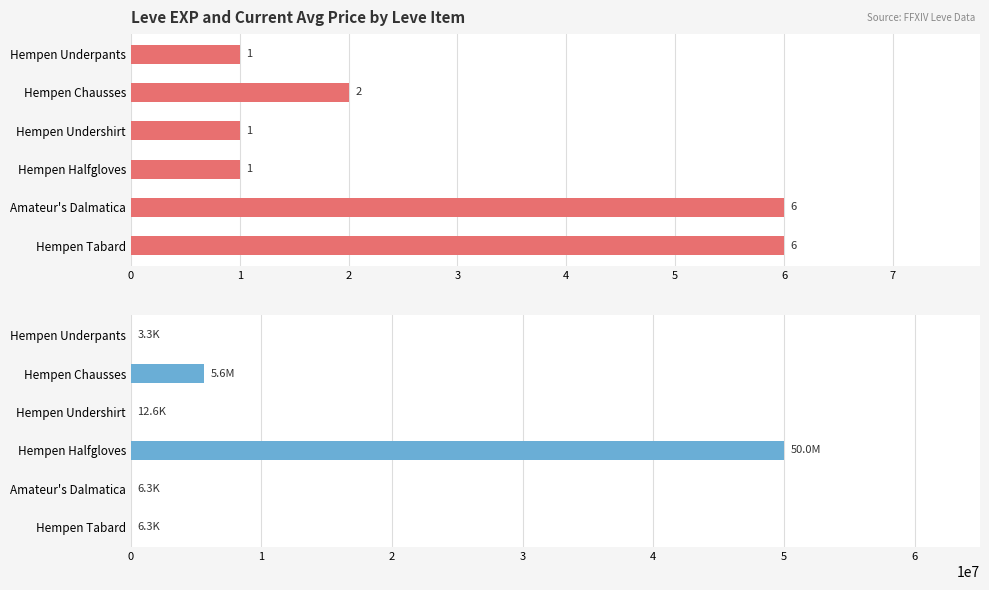

What are all the series names shown in the legend?

Leve EXP, currentAveragePrice